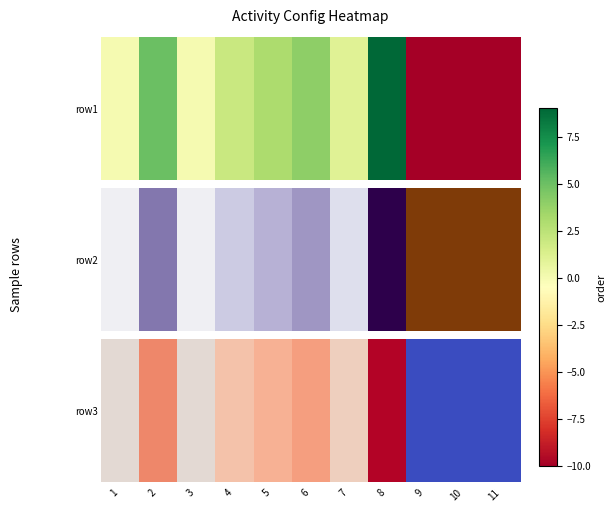

The chart shows a value of 7 at 3. True or false?

False